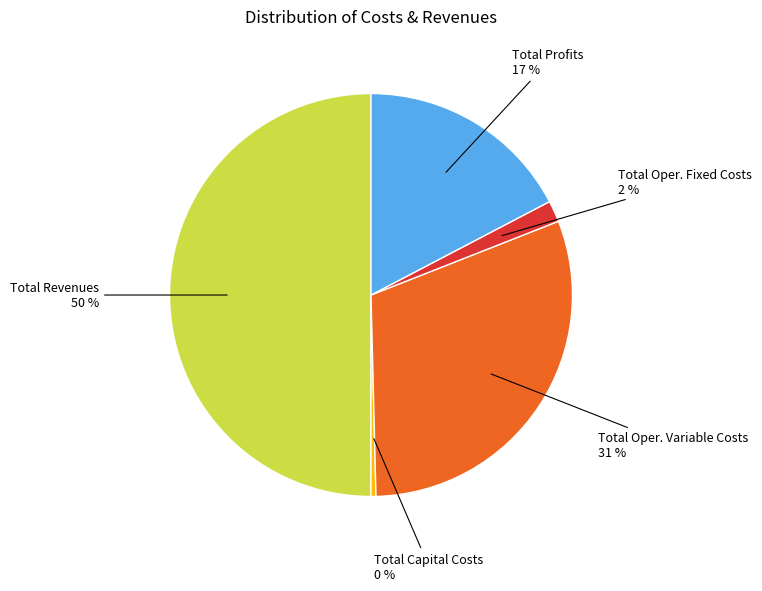

To the nearest percent, what is the difference between the largest and smallest slice percentages?

50%